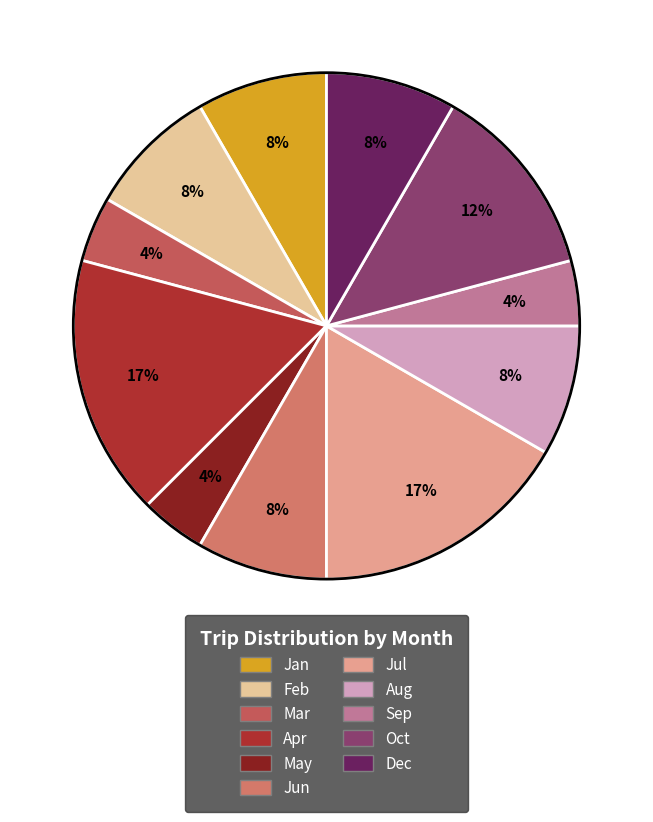

How many segments does this pie chart have?

11